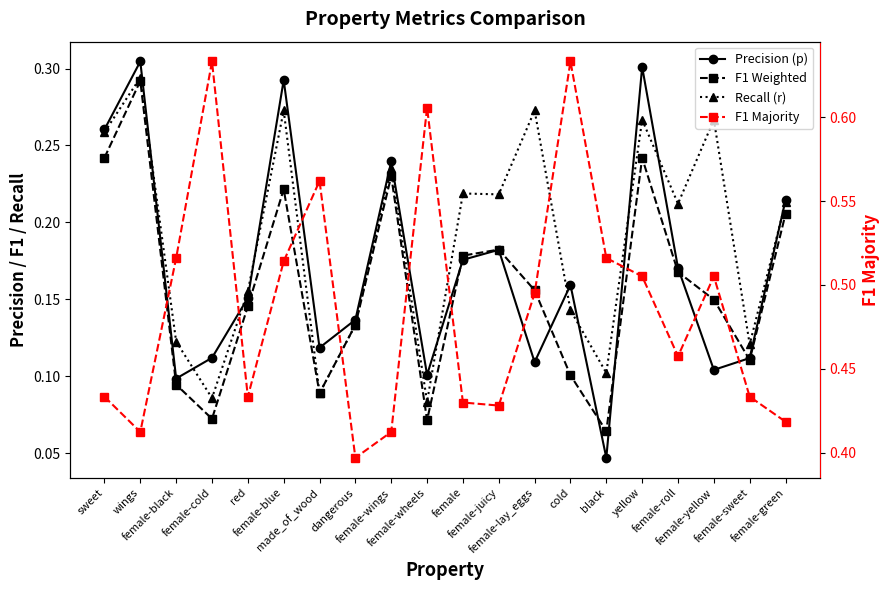

Reading right to left, what are all the values shown in this chart?

Precision (p): 0.2	0.1	0.1	0.2	0.3	0.0	0.2	0.1	0.2	0.2	0.1	0.2	0.1	0.1	0.3	0.2	0.1	0.1	0.3	0.3
F1 Weighted: 0.2	0.1	0.1	0.2	0.2	0.1	0.1	0.2	0.2	0.2	0.1	0.2	0.1	0.1	0.2	0.1	0.1	0.1	0.3	0.2
Recall (r): 0.2	0.1	0.3	0.2	0.3	0.1	0.1	0.3	0.2	0.2	0.1	0.2	0.1	0.1	0.3	0.2	0.1	0.1	0.3	0.3
F1 Majority: 0.4	0.4	0.5	0.5	0.5	0.5	0.6	0.5	0.4	0.4	0.6	0.4	0.4	0.6	0.5	0.4	0.6	0.5	0.4	0.4